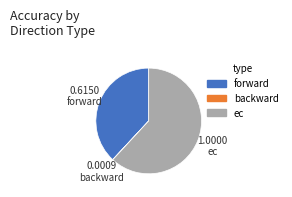

Between ec and forward, which is larger?

ec